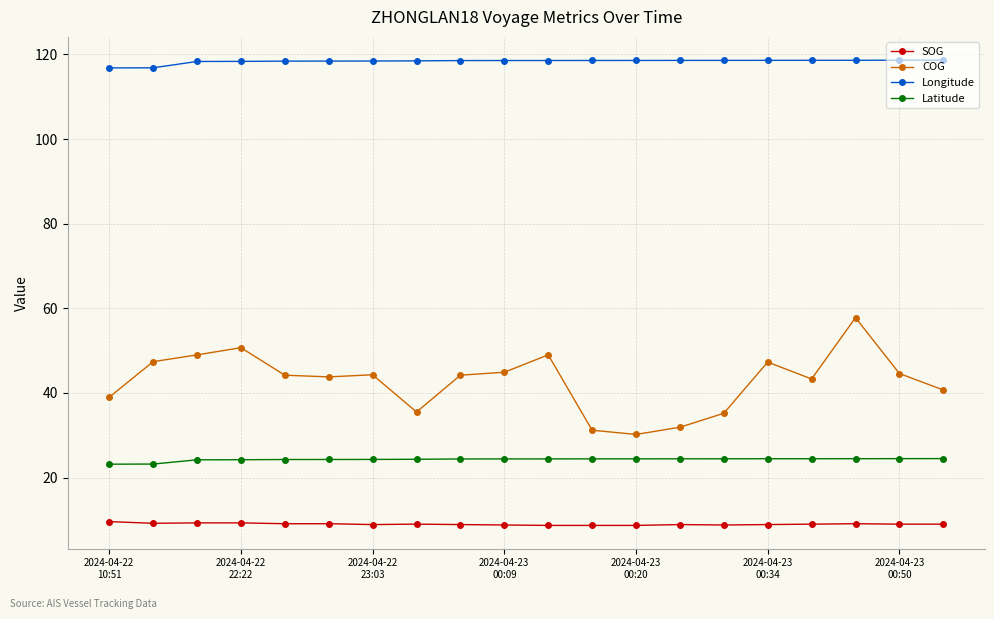

Count the number of categories in the chart.

20